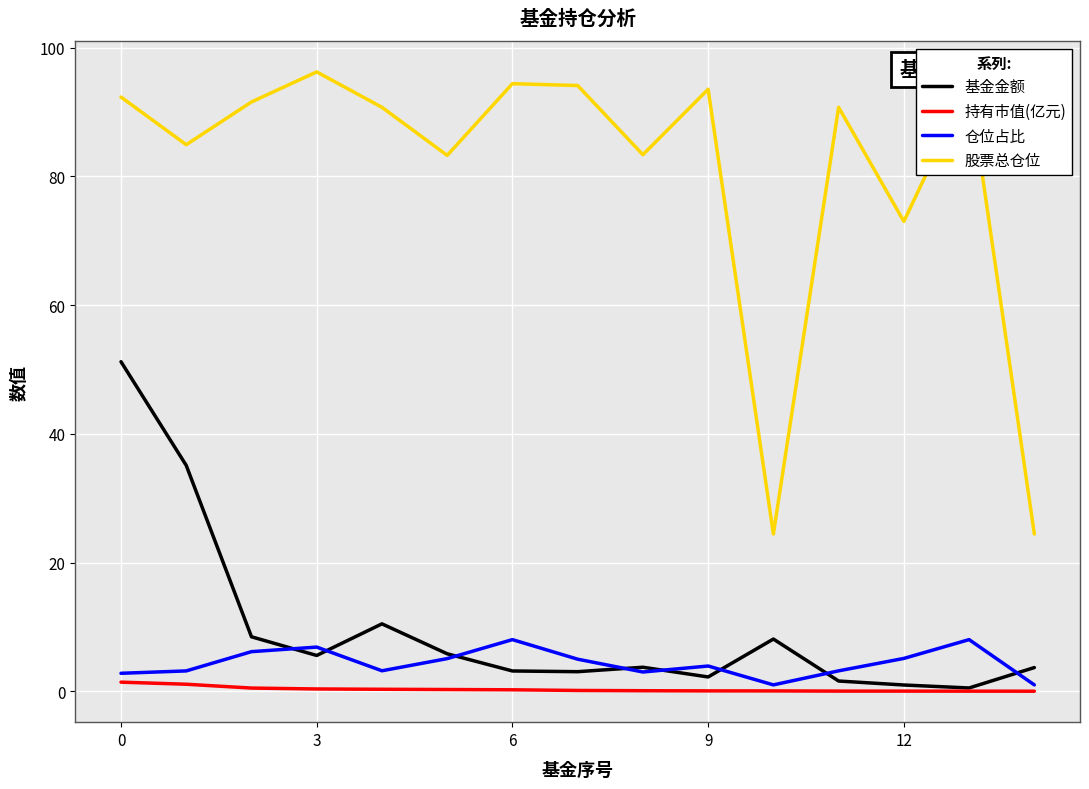

In 仓位占比, how many points are lower than both neighbors (excluding endpoints)?

3